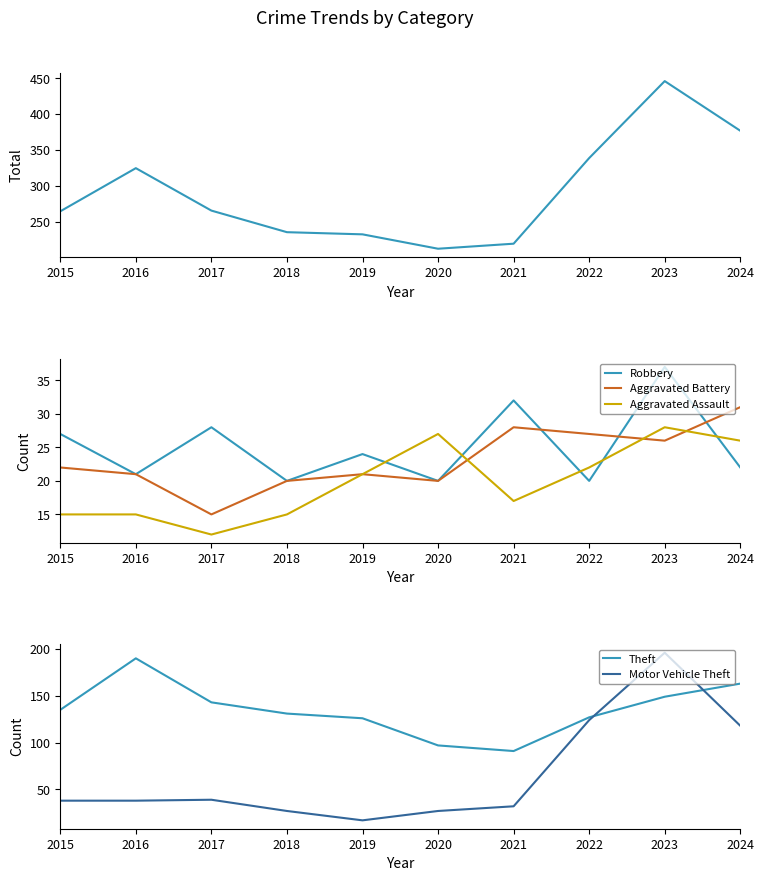

How many data points in Total are above 266?

4